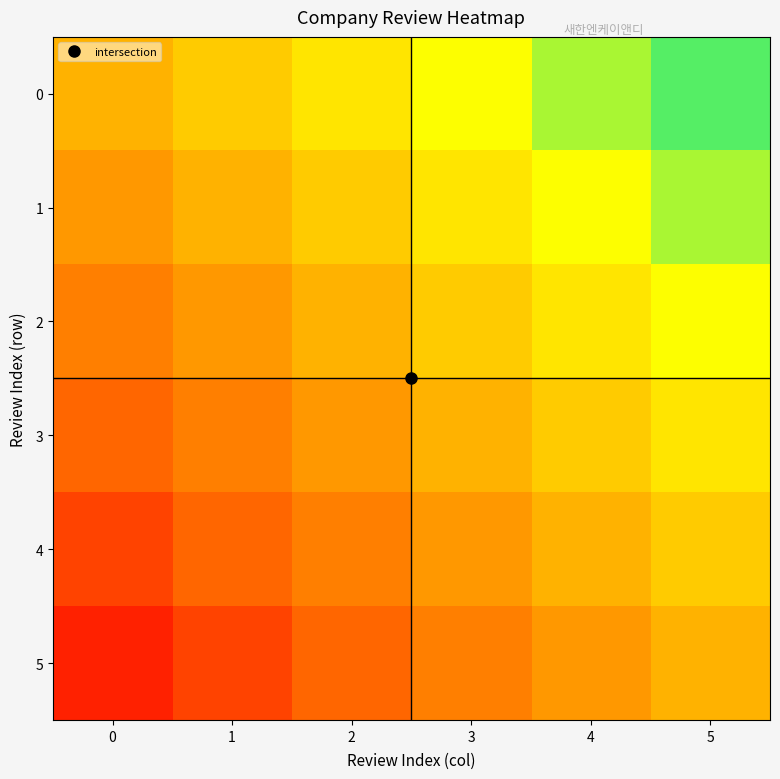

Reading left to right, list all the values displayed in this chart.

0: 0=0.2	1=0.3	2=0.3	3=0.4	4=0.4	5=0.5
1: 0=0.2	1=0.2	2=0.3	3=0.3	4=0.4	5=0.4
2: 0=0.2	1=0.2	2=0.2	3=0.3	4=0.3	5=0.4
3: 0=0.1	1=0.2	2=0.2	3=0.2	4=0.3	5=0.3
4: 0=0.1	1=0.1	2=0.2	3=0.2	4=0.2	5=0.3
5: 0=0.0	1=0.1	2=0.1	3=0.2	4=0.2	5=0.2